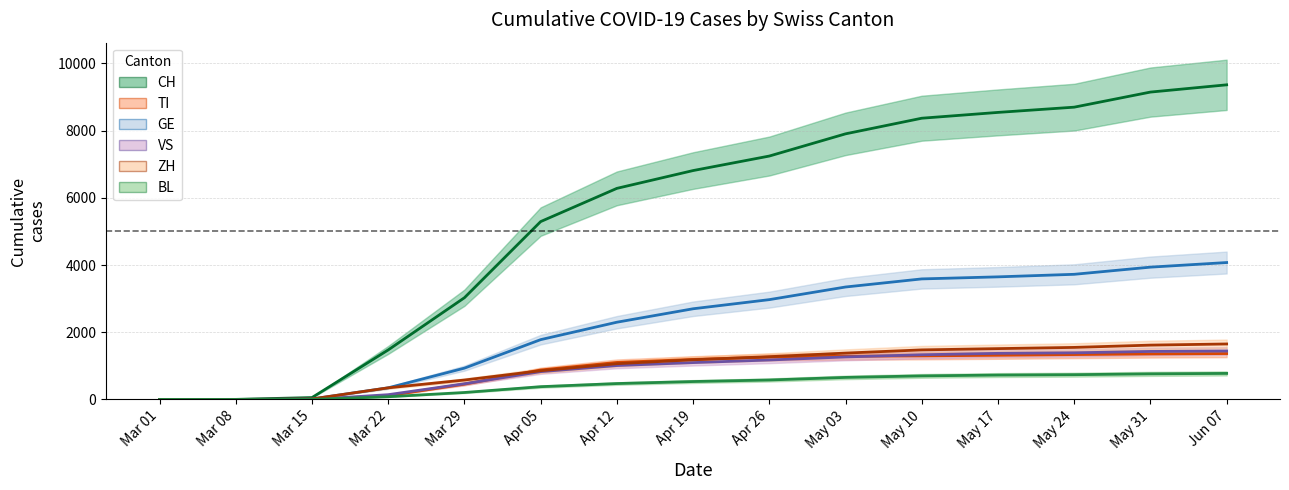

True or false: GE and TI cross at least once.

False